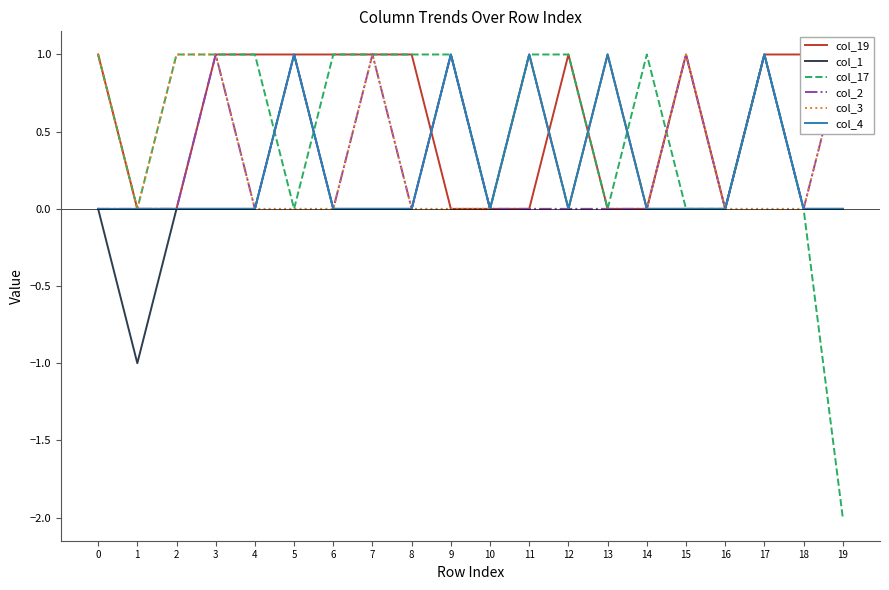

Is it true that col_17 equals 0 at 1?

True